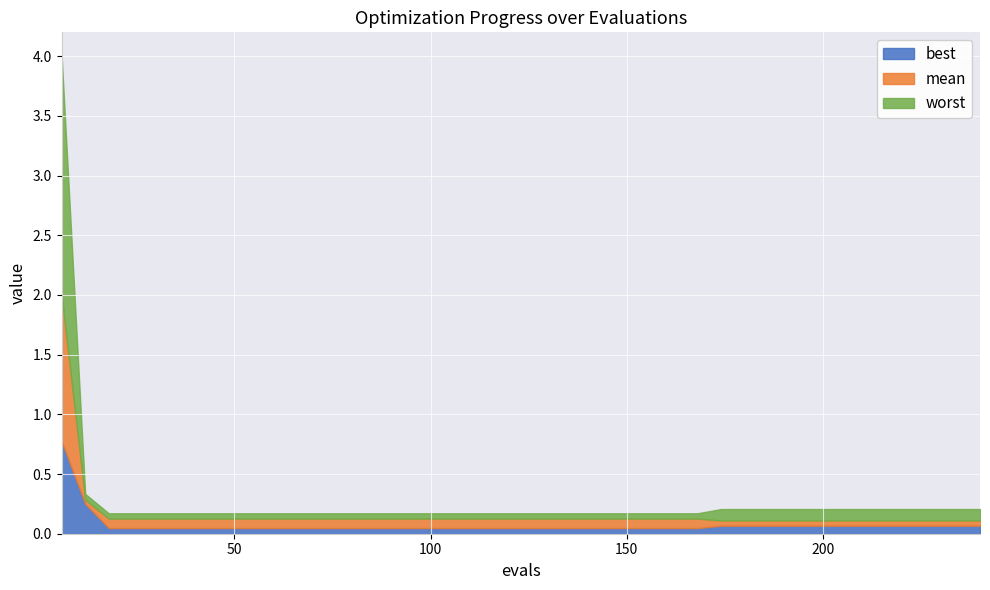

Rank the categories by best value from lowest to highest.

2, 3, 4, 5, 6, 7, 8, 9, 10, 11, 12, 13, 14, 15, 16, 17, 18, 19, 20, 21, 22, 23, 24, 25, 26, 27, 28, 29, 30, 31, 32, 33, 34, 35, 36, 37, 38, 39, 1, 0